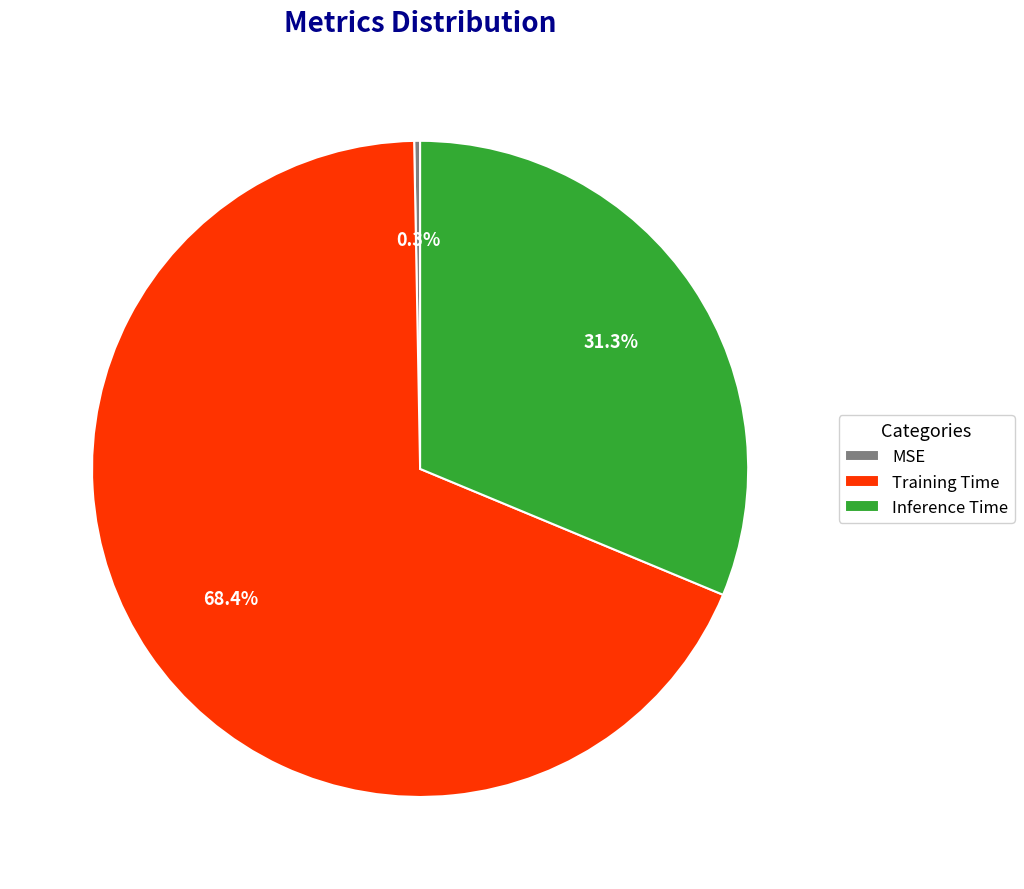

Which category has the biggest portion of the pie?

Training Time